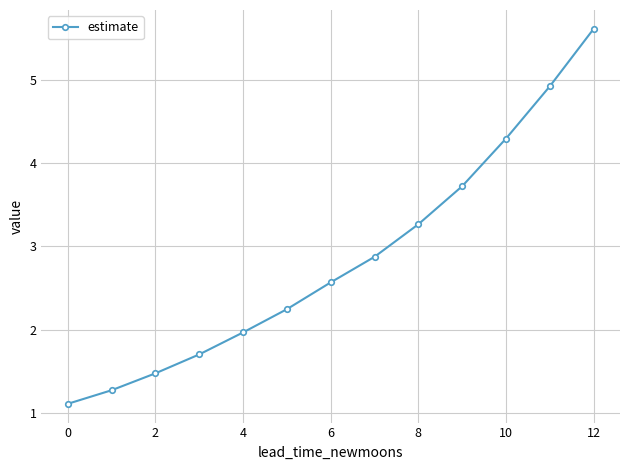

What is the difference between the maximum and minimum values?

4.5